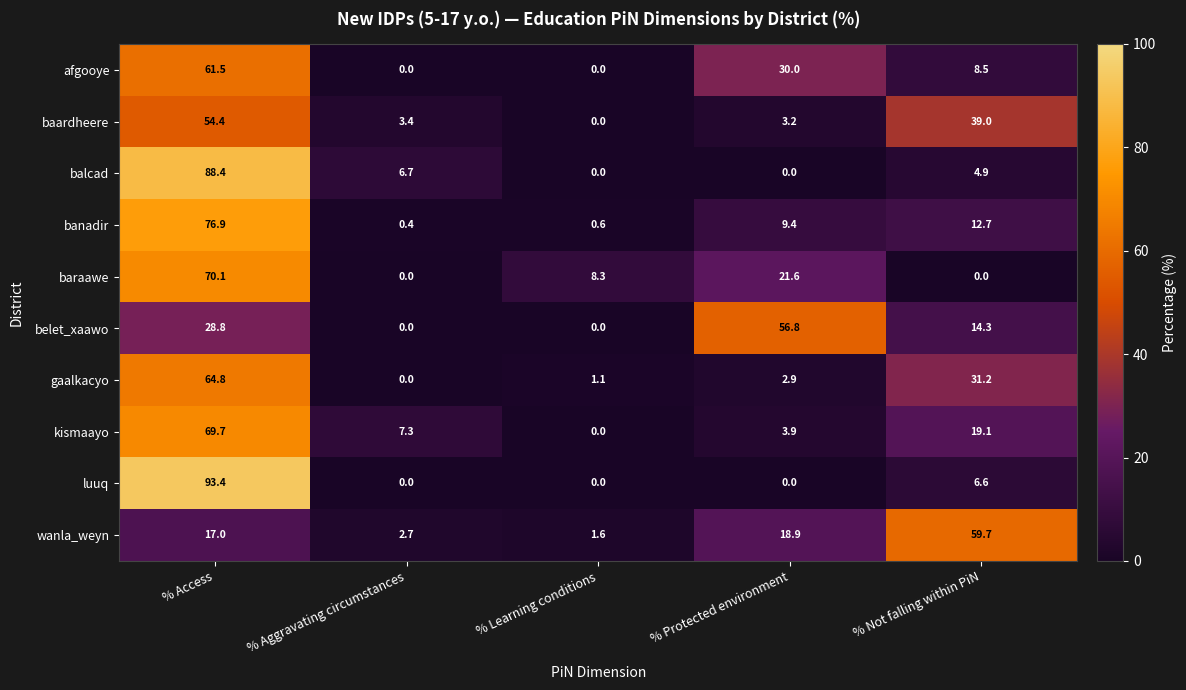

What is the difference between the highest and lowest values at % Access?

76.4